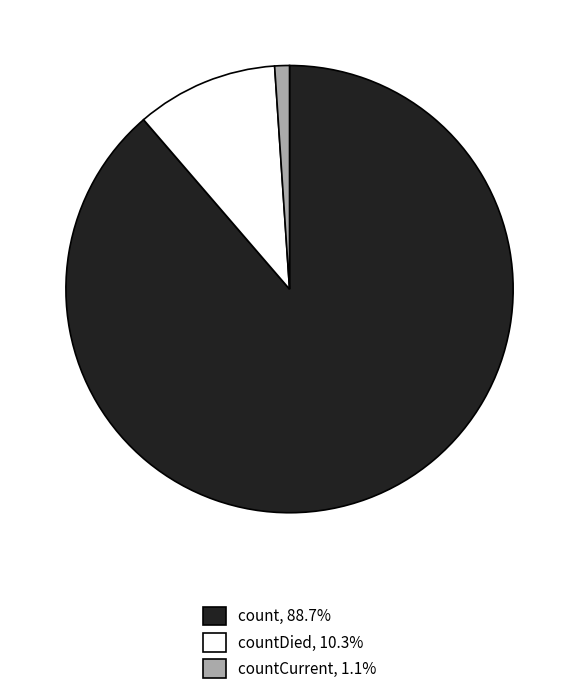

Is there a majority slice in this chart?

Yes